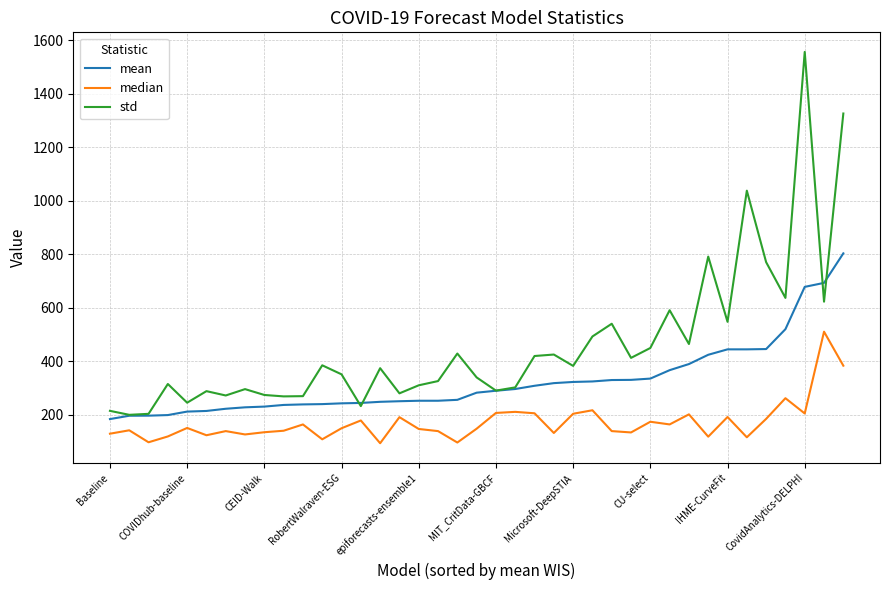

What is the highest value of the std series?

1556.9